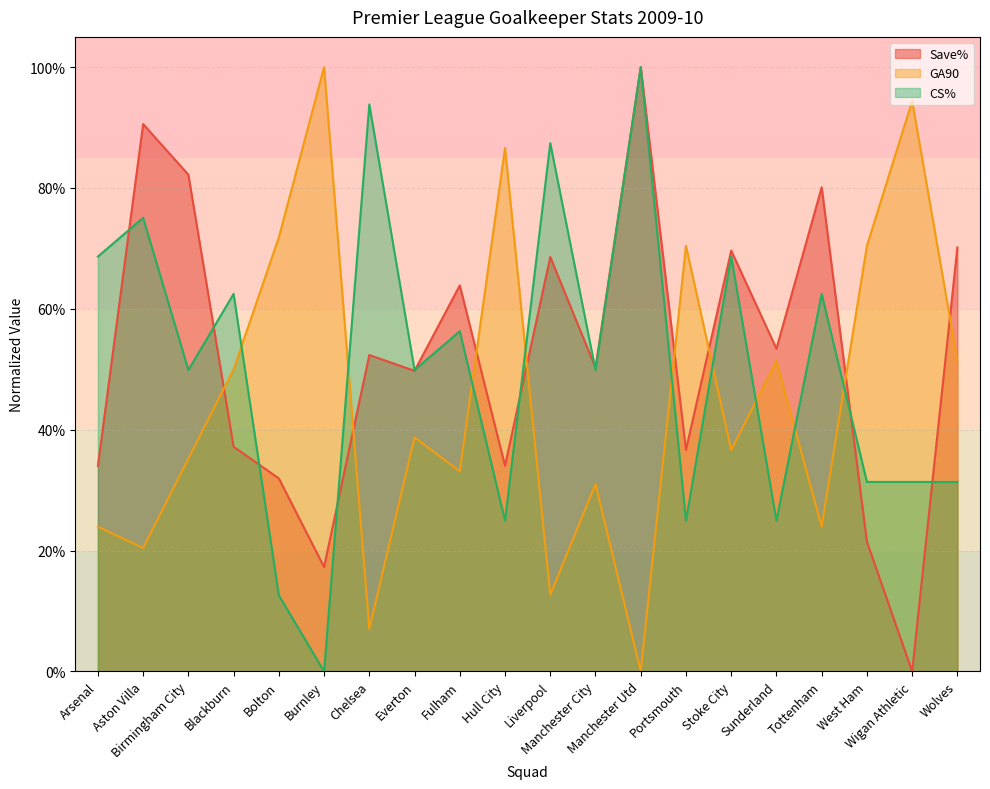

At which label is CS% closest to 0?

Burnley